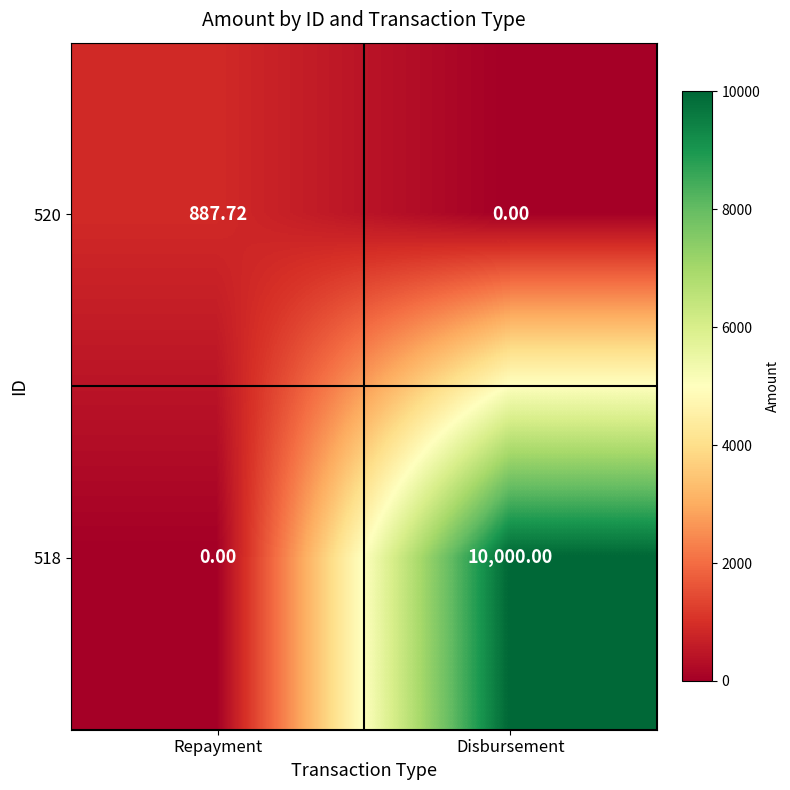

Is the value of 520 at Repayment greater than the value of 518 at Disbursement?

No